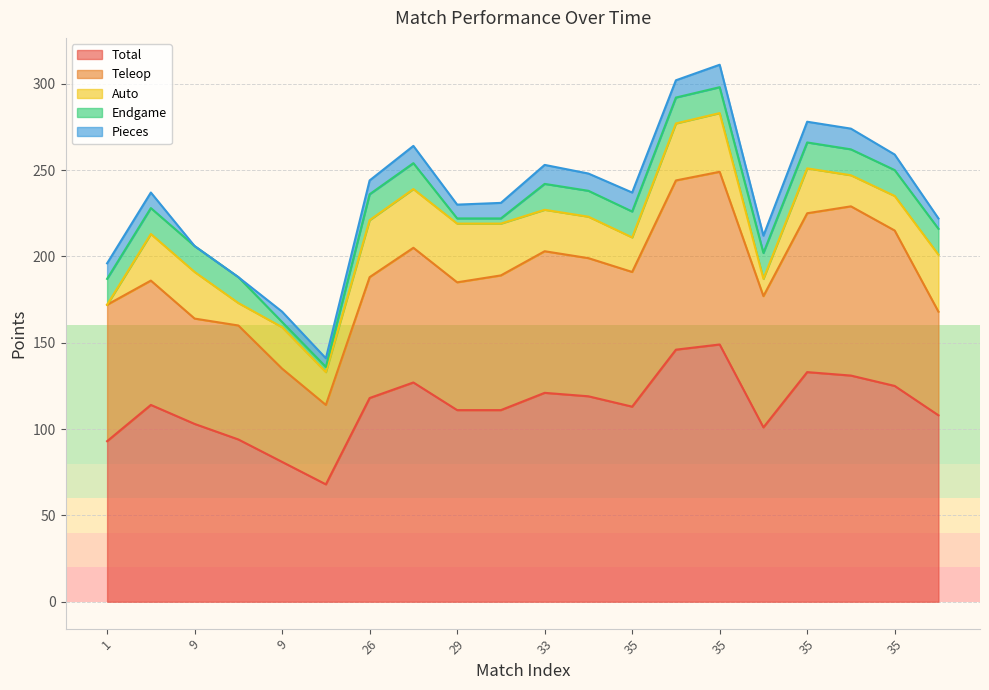

What is the total value across all series at 1?

195